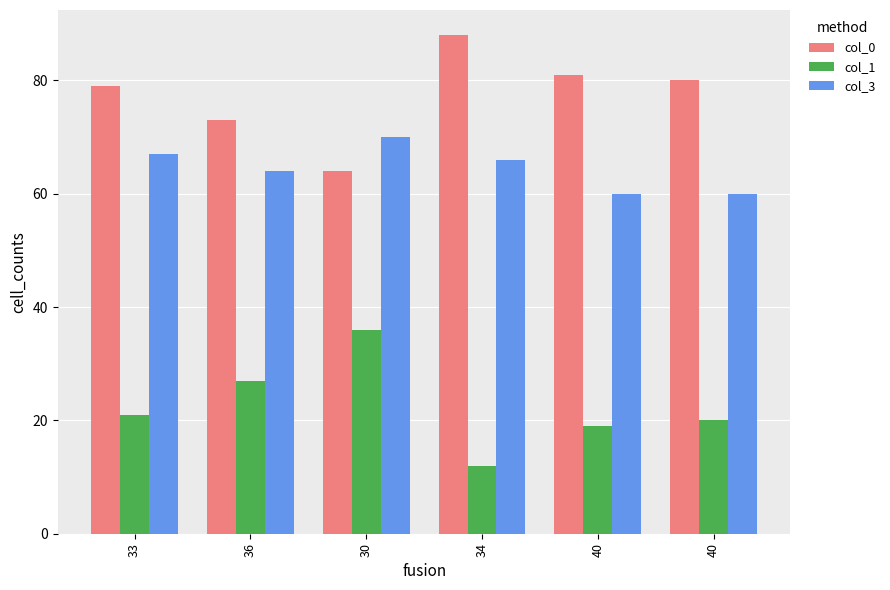

Is it true that col_3 equals 15 at 40?

False